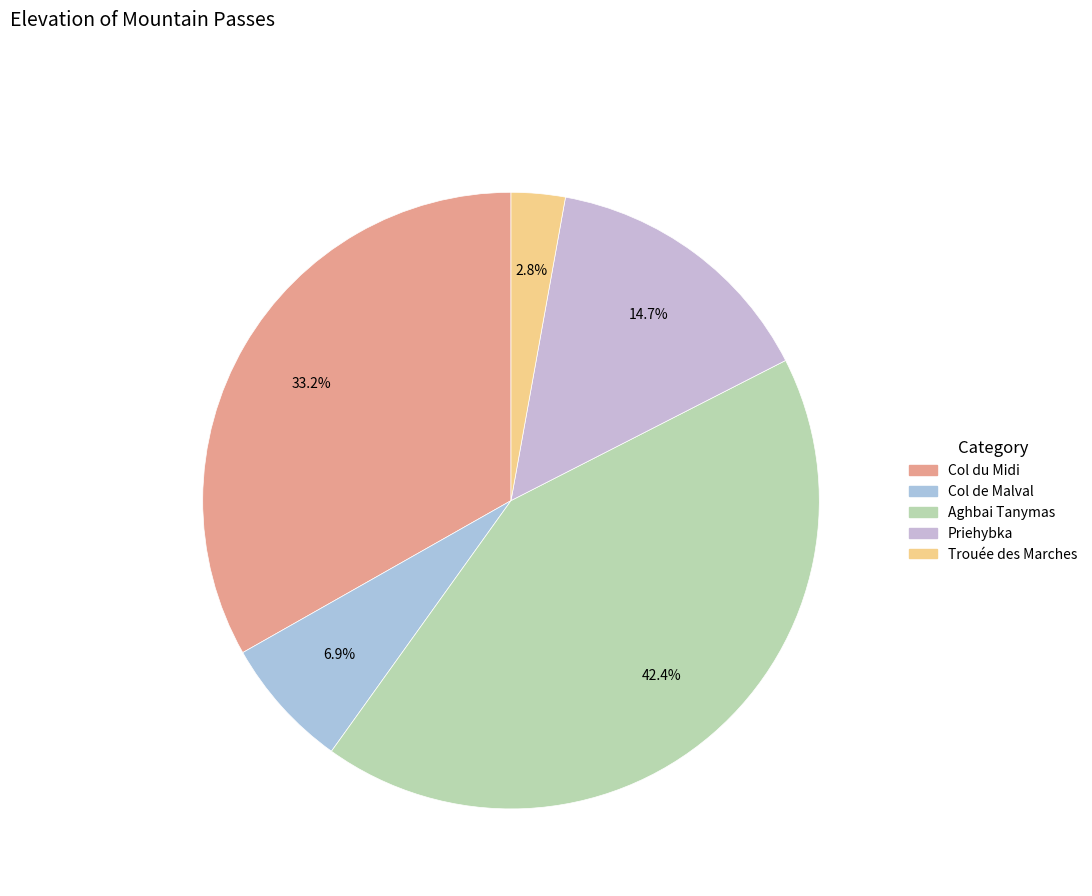

To the nearest percent, what percentage of the pie is Col du Midi?

33%